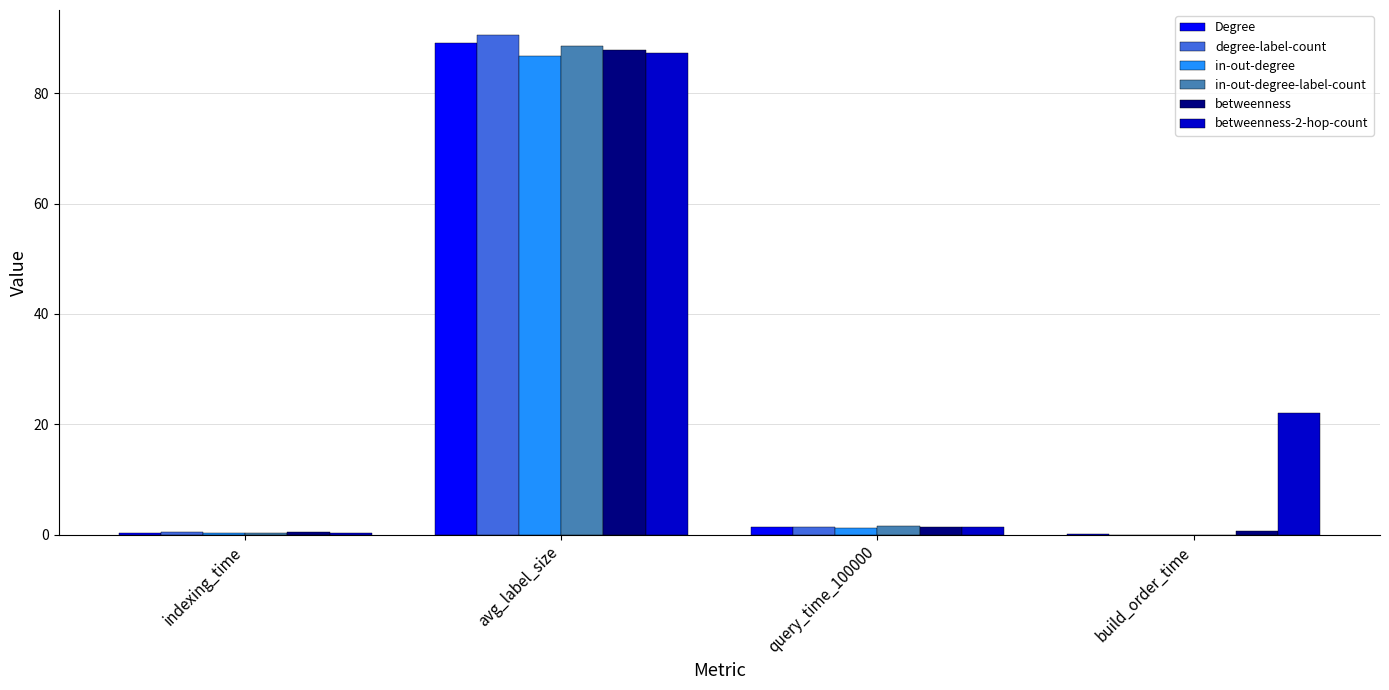

Which series changed the most between avg_label_size and query_time_100000?

degree-label-count